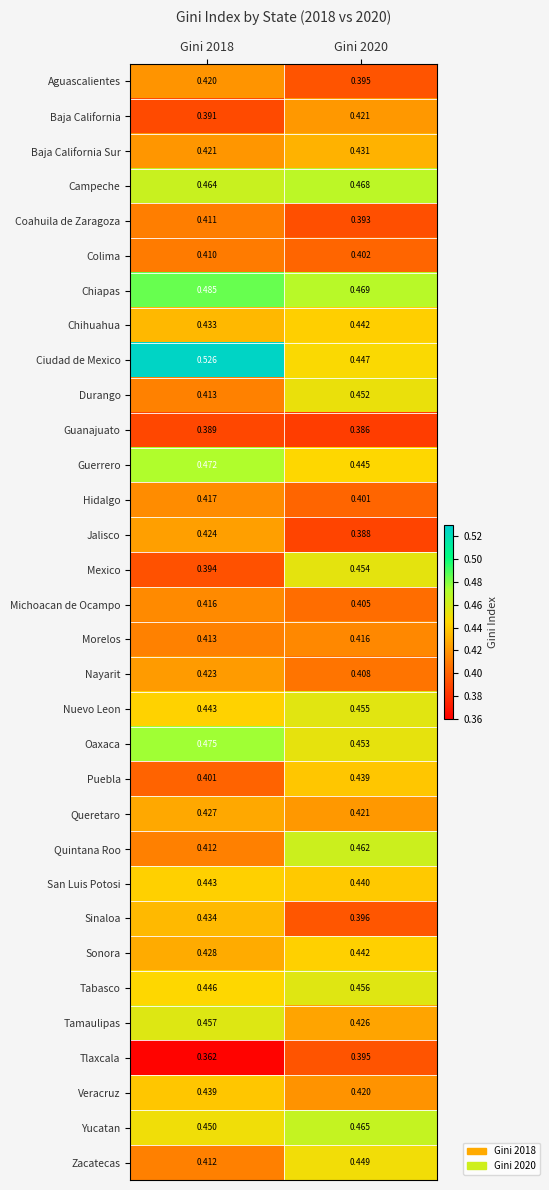

Is the value of Veracruz at Gini 2018 greater than the value of Tlaxcala at Gini 2018?

Yes